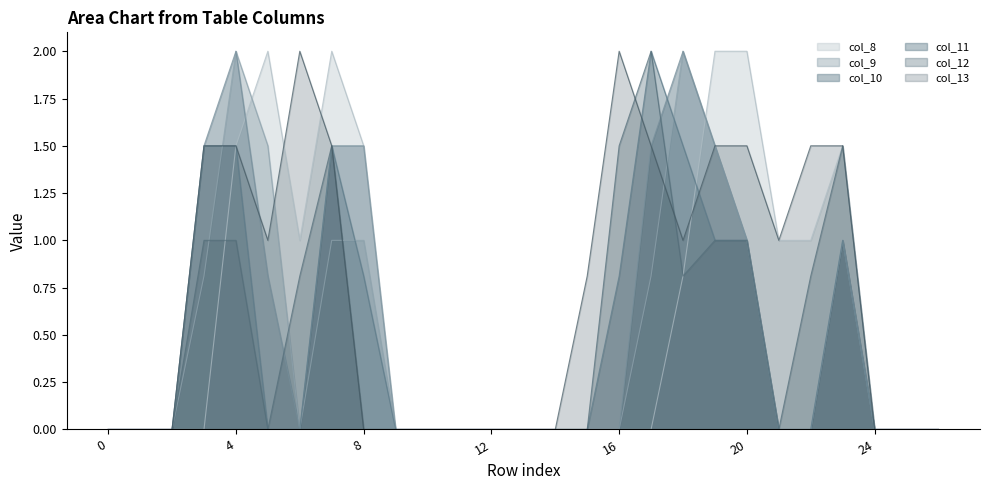

What is the maximum value shown in the chart?

2.0